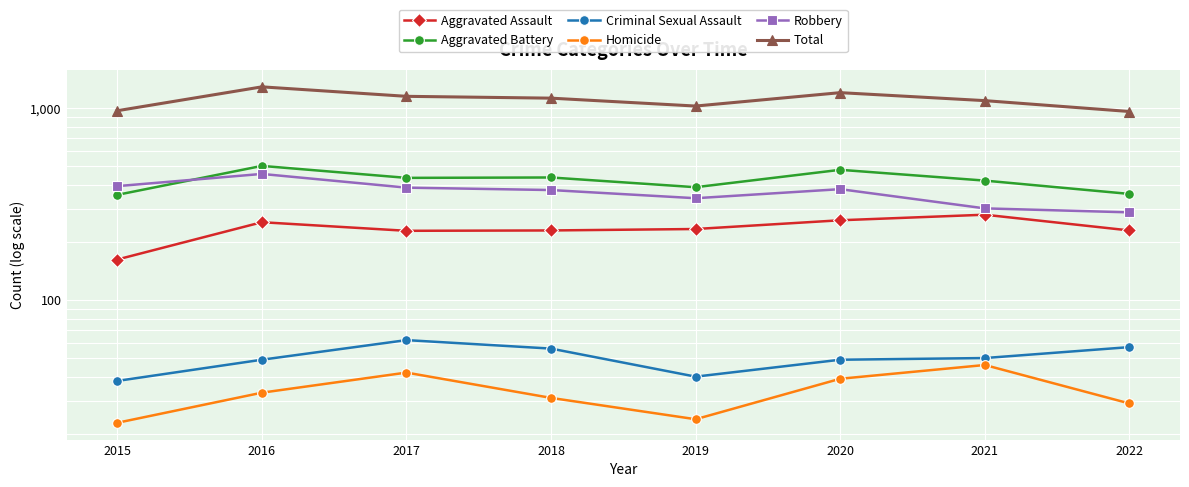

The Aggravated Battery series shows 436 at 2018. True or false?

True